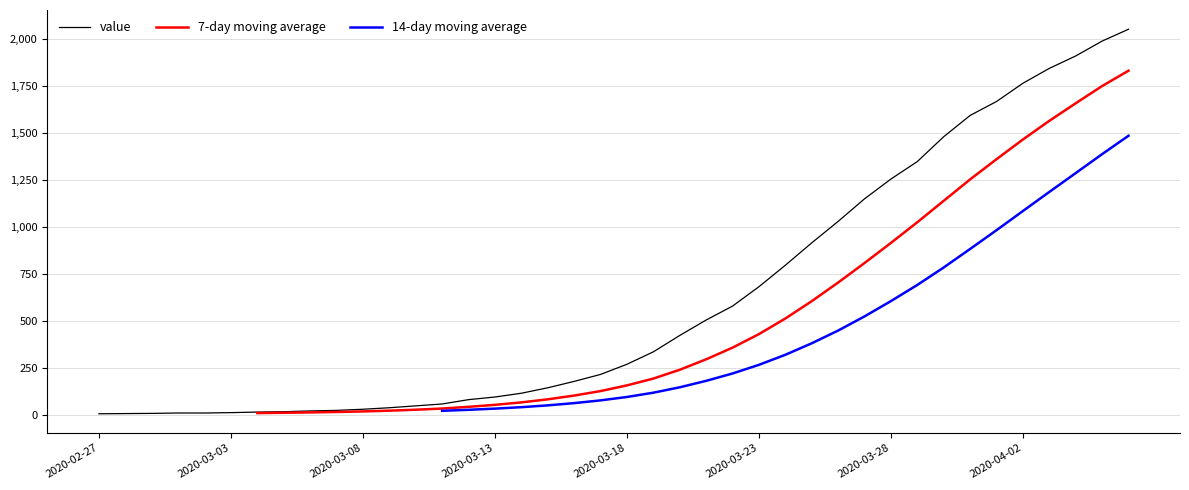

What is the average value?

620